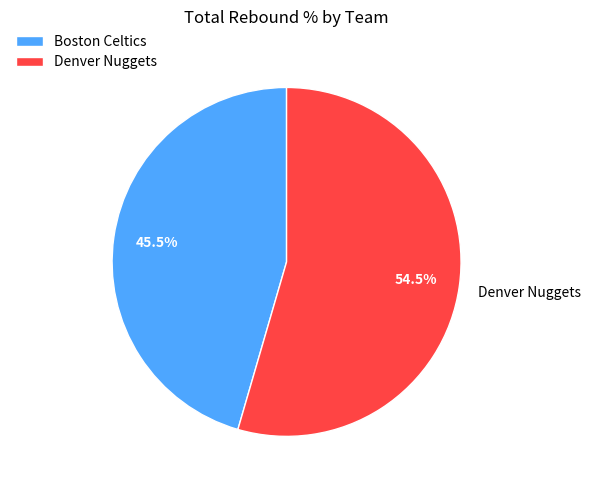

Is it true that Denver Nuggets is 69% of the pie?

False